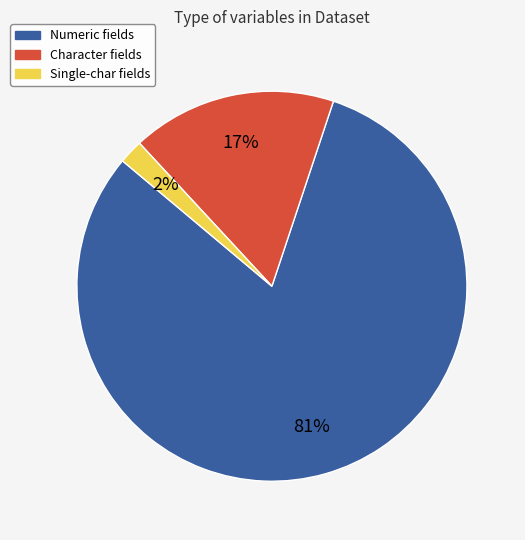

Which slice represents more than half of the pie?

Numeric fields